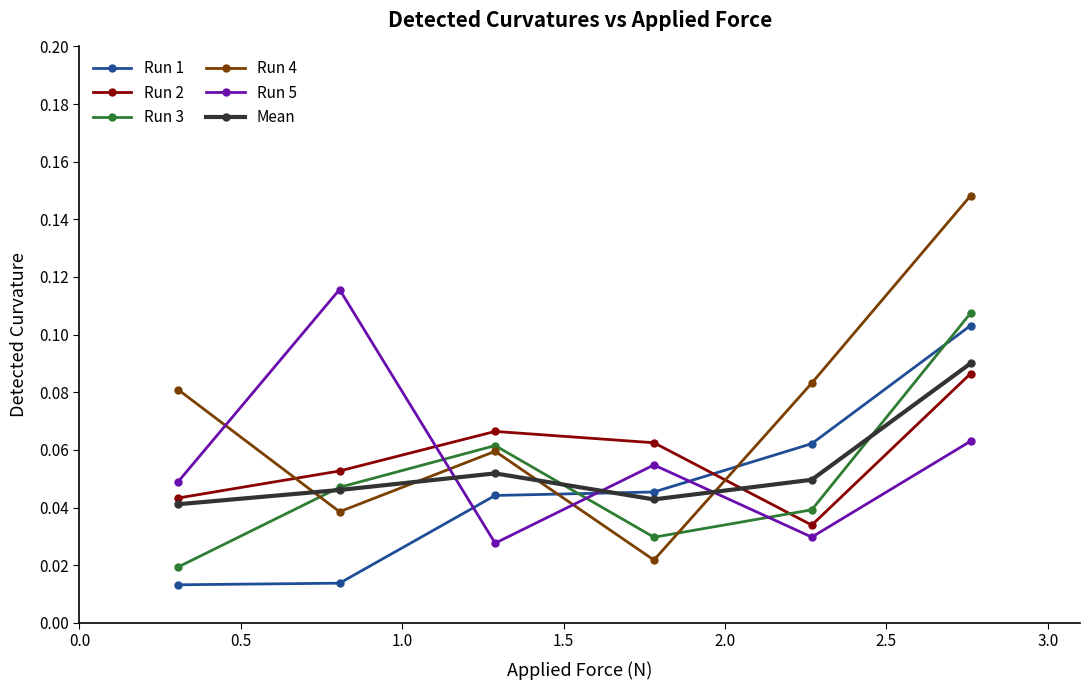

Which series has the widest spread of values?

Run 4